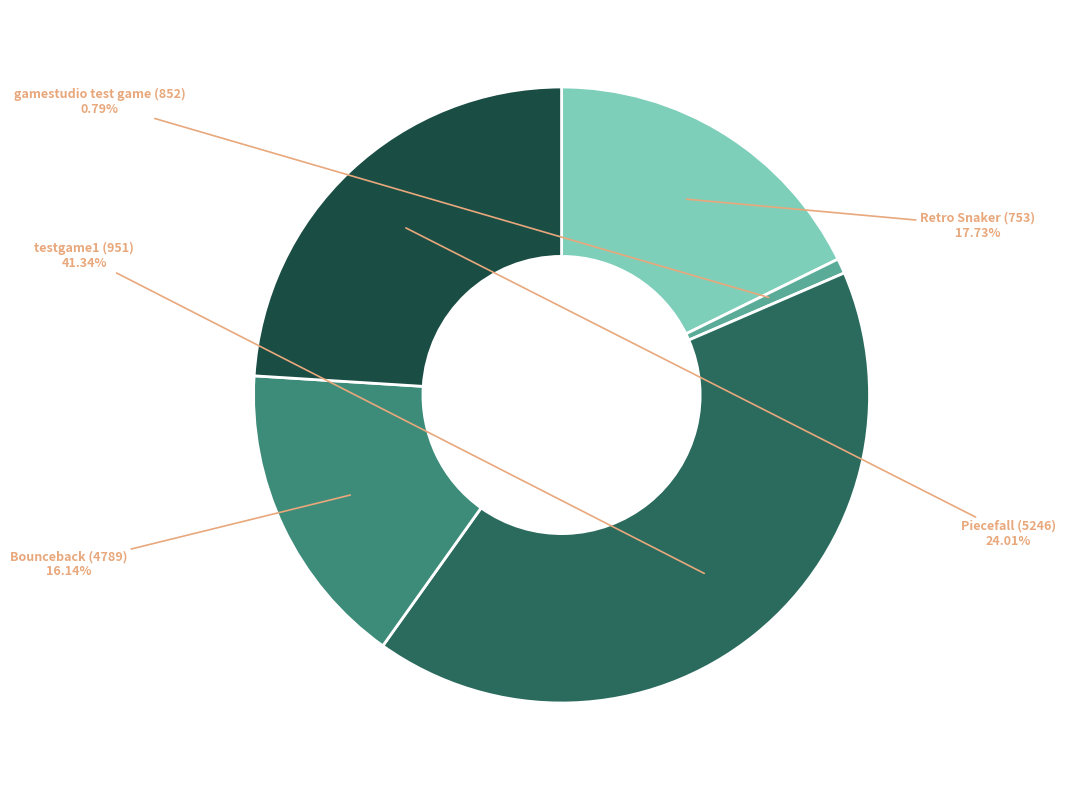

Is there any slice that represents more than half of the pie?

No